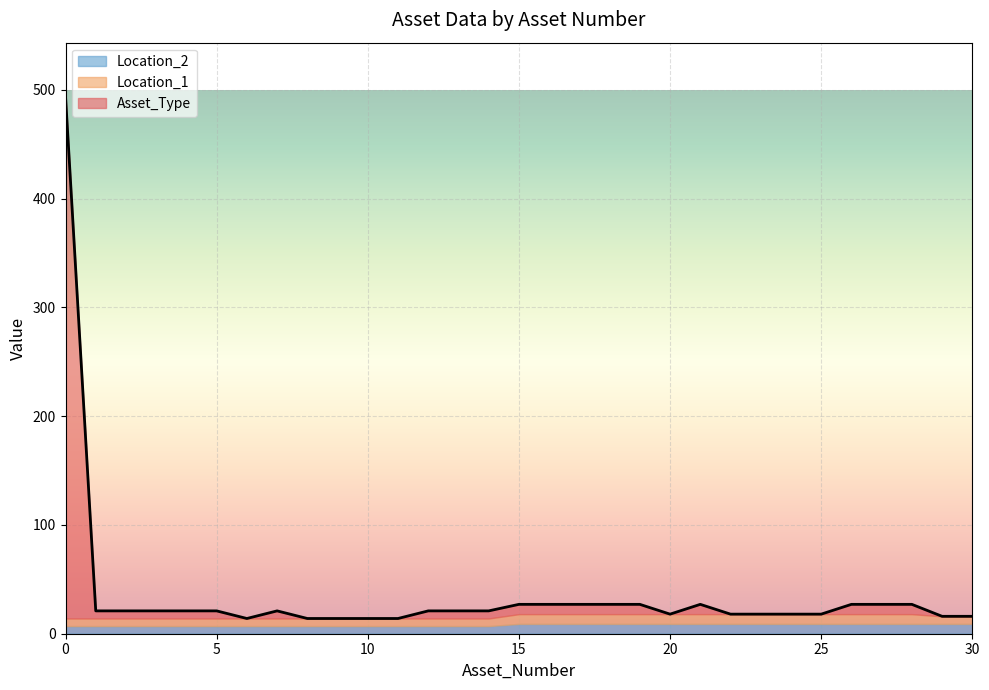

What are all the series names shown in the legend?

Location_2, Location_1, Asset_Type